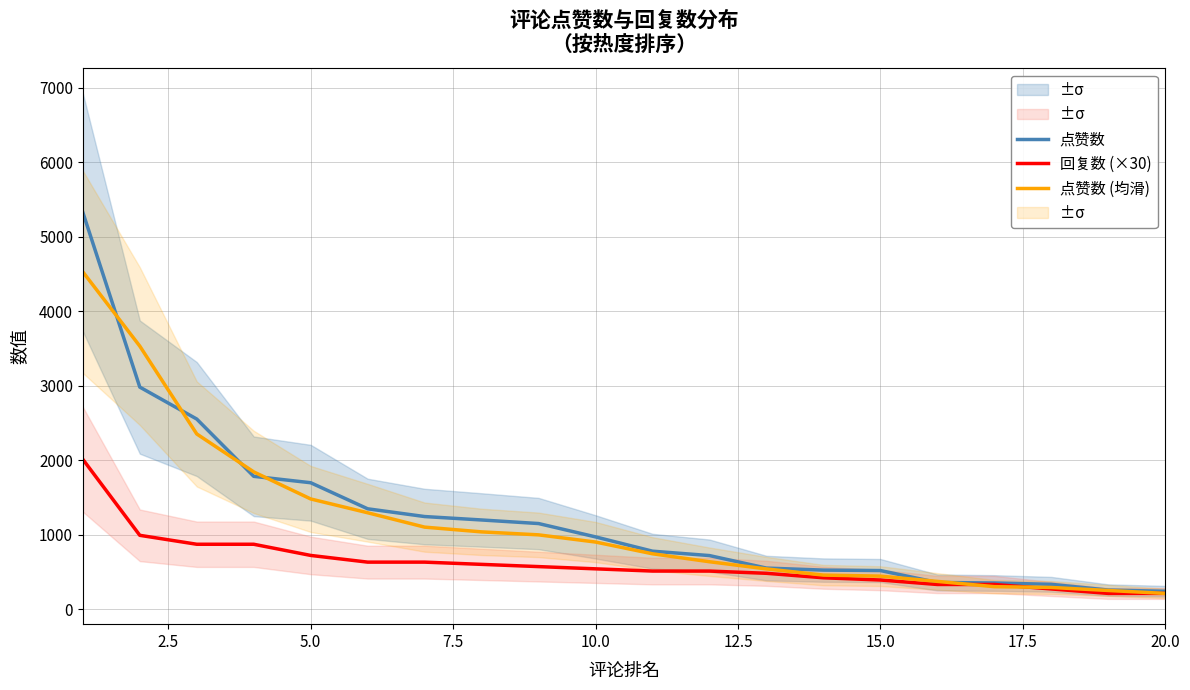

What is the lowest value of the 点赞数 series?

239.0